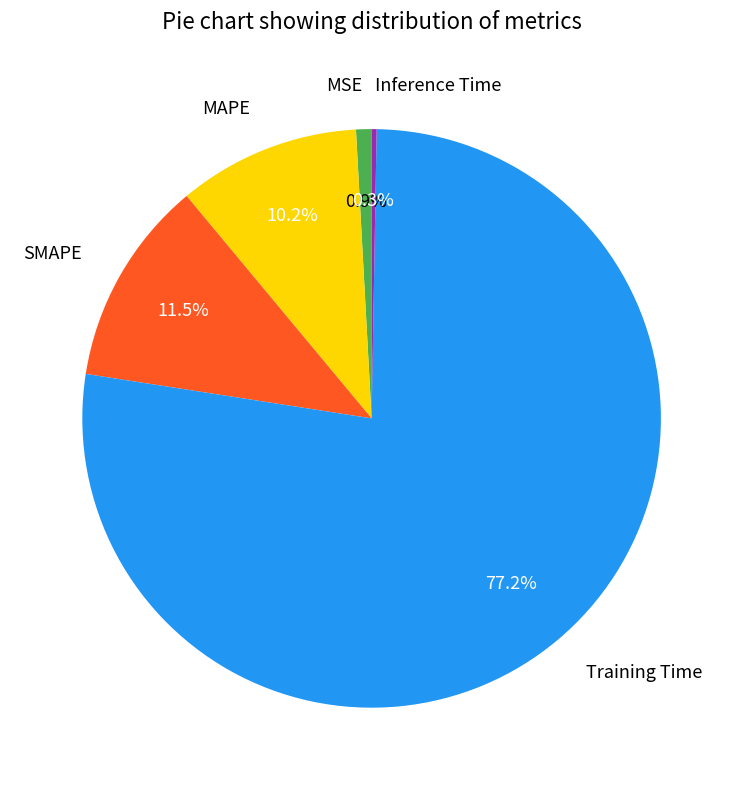

Which category accounts for the majority?

Training Time